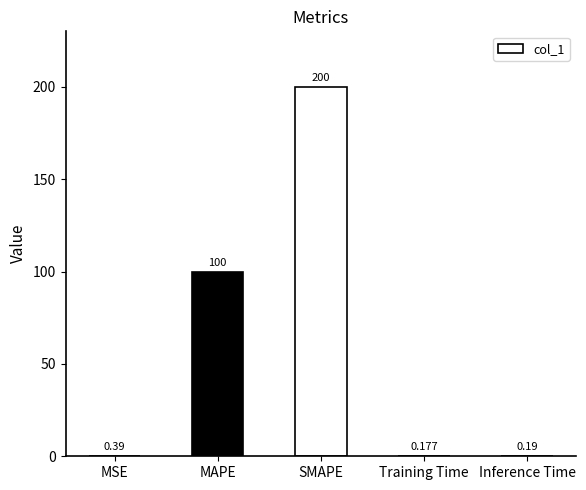

At which category does the chart reach its peak across all series?

SMAPE